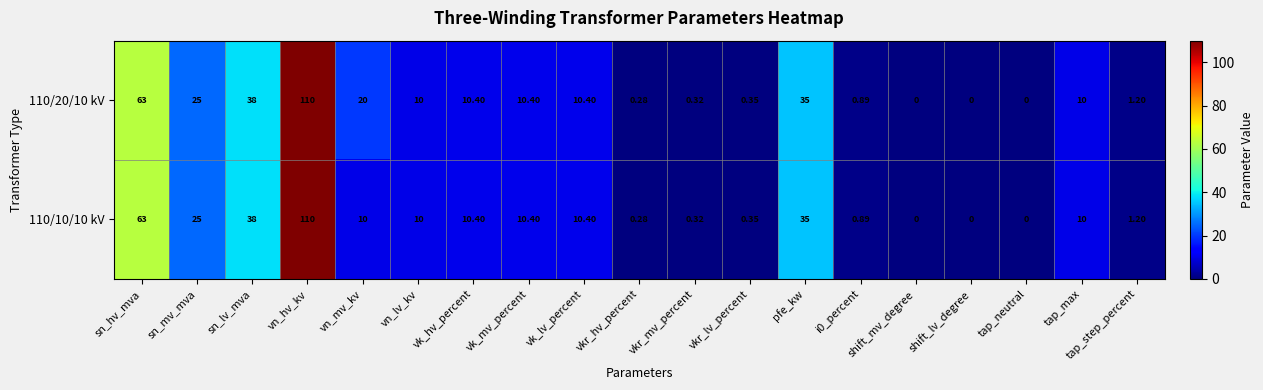

At which label does 110/20/10 kV first exceed 10?

sn_hv_mva